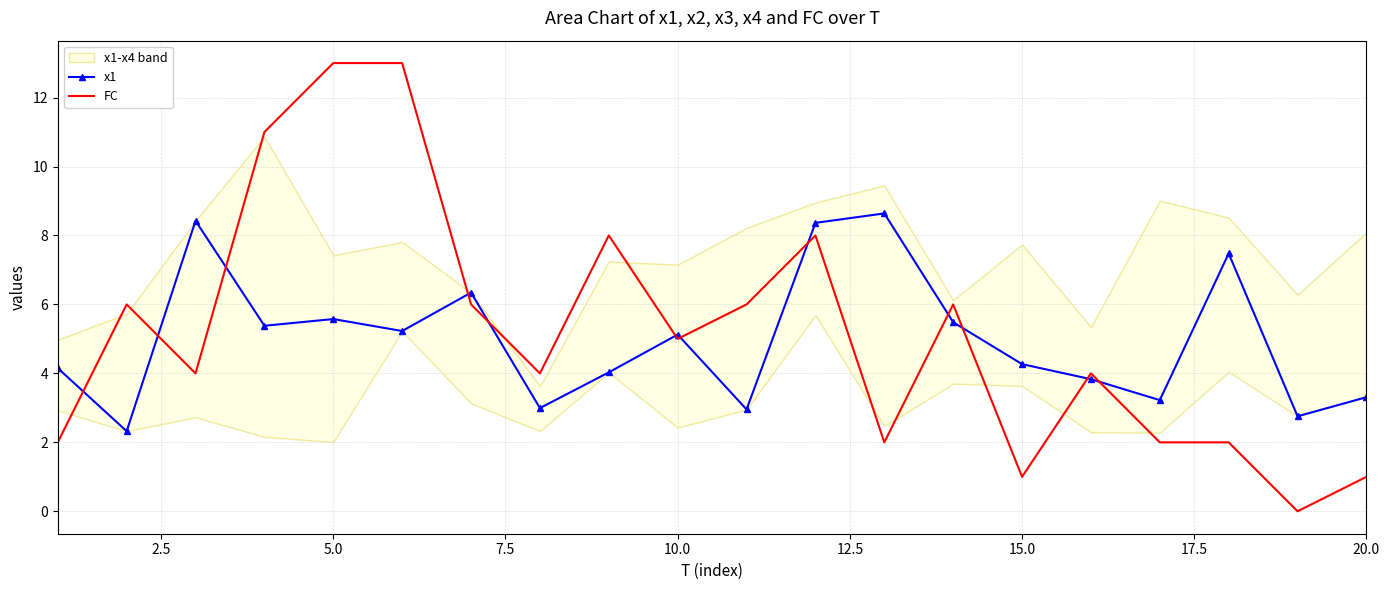

How many series are shown in this chart?

2